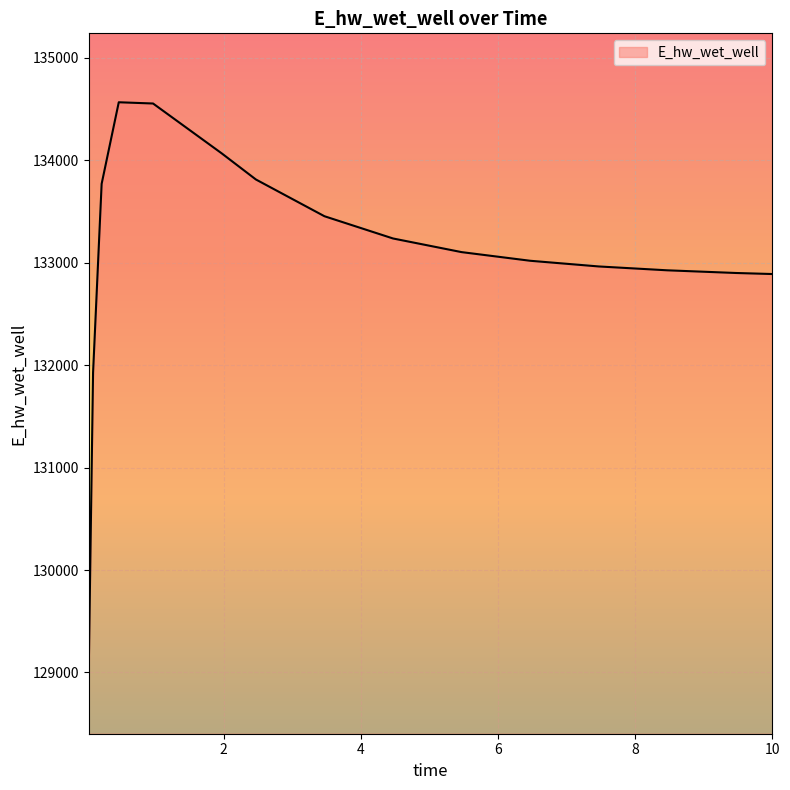

What is the difference between the maximum and minimum values?

5518.7